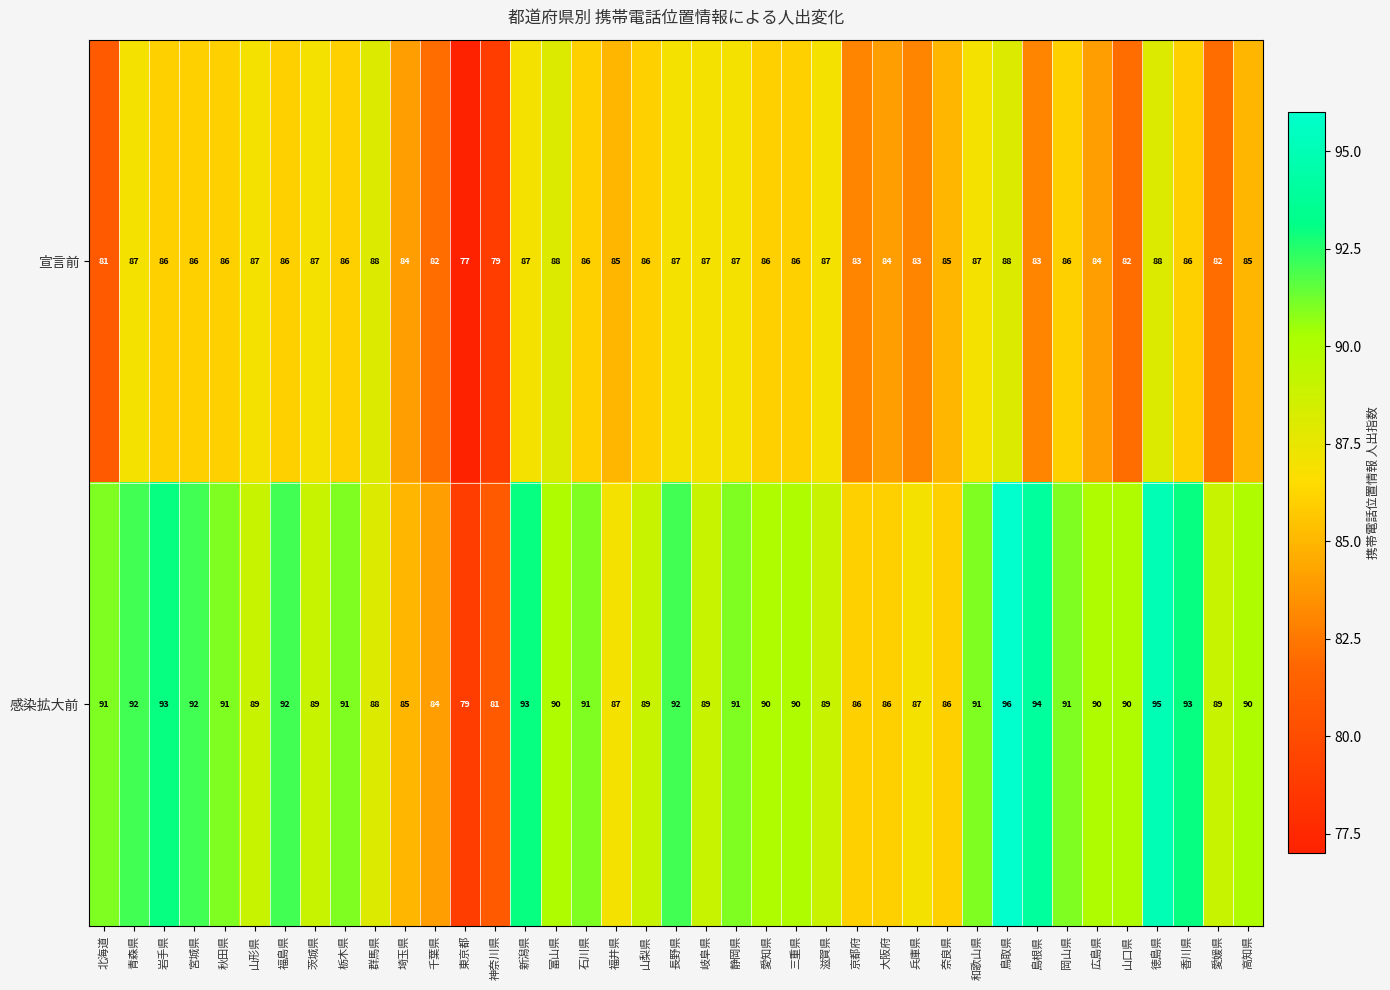

True or false: 宣言前 has a value of 84 at 大阪府.

True